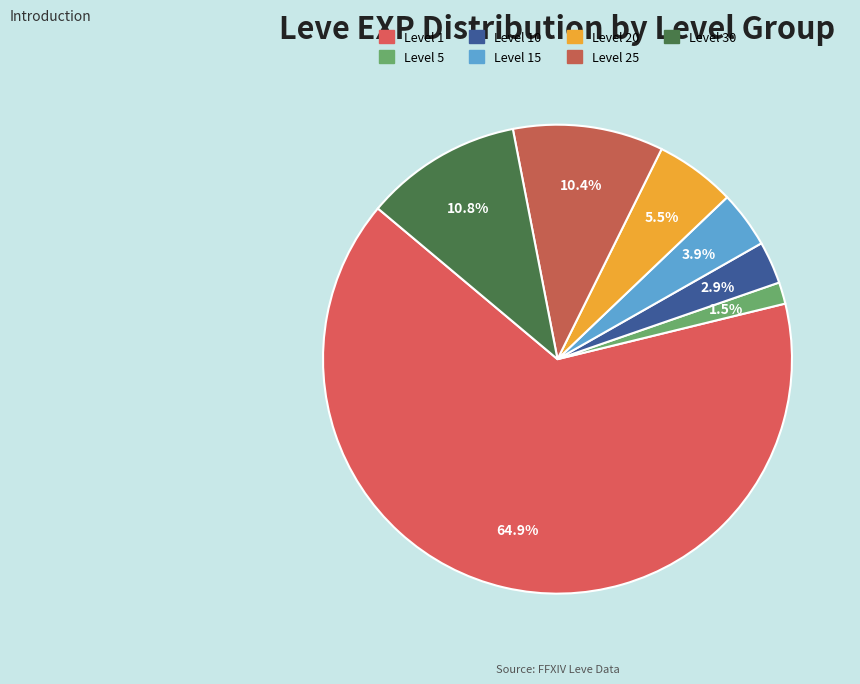

How many slices are in this pie chart?

7